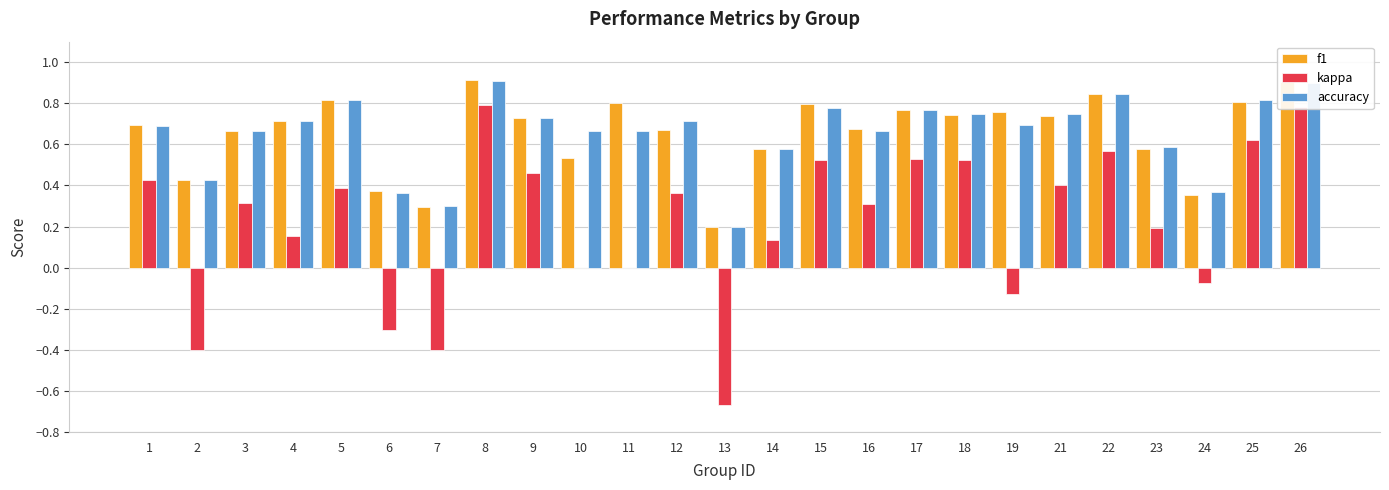

What is the total value across all series at 11?

1.5